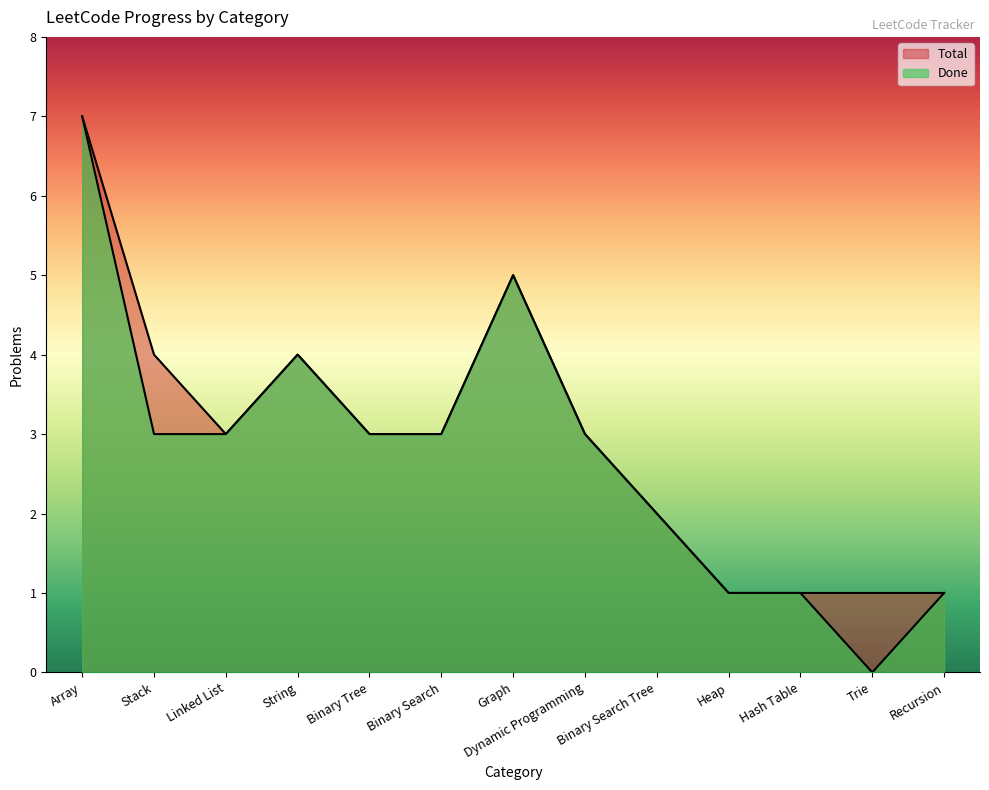

Reading left to right, list all the values displayed in this chart.

Done: 7	3	3	4	3	3	5	3	2	1	1	0	1
Total: 7	4	3	4	3	3	5	3	2	1	1	1	1